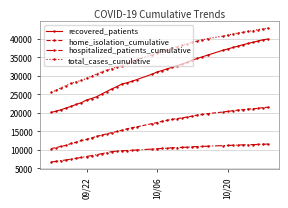

How many data points does each series have?

40